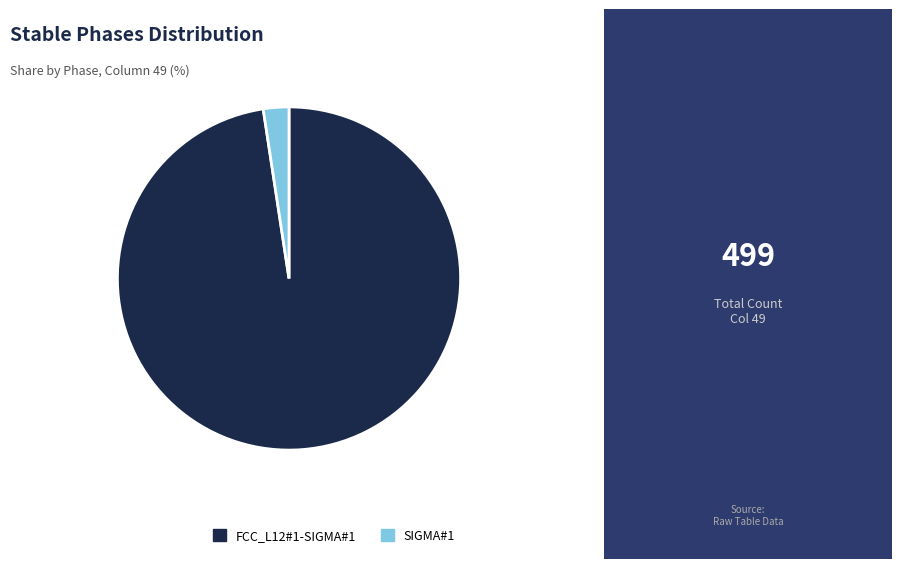

Rank the categories by value from lowest to highest.

SIGMA#1, FCC_L12#1-SIGMA#1